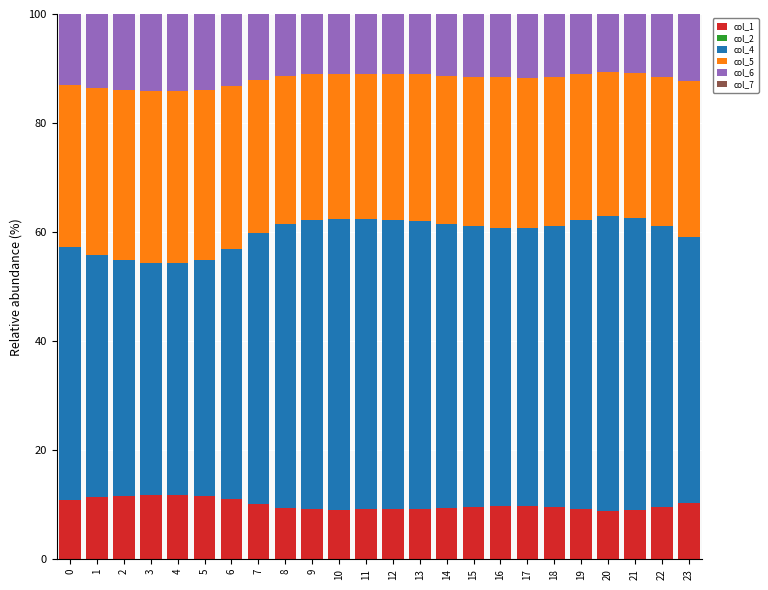

What is the difference between the second highest and minimum values in the col_1 series?

2.9